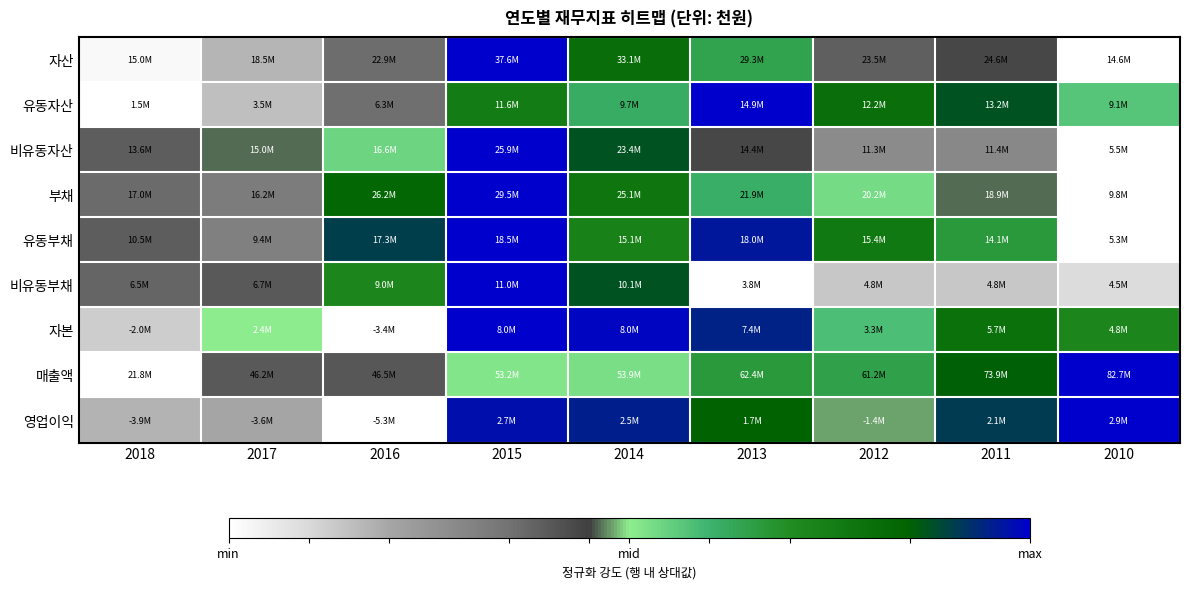

Reading left to right, list all the values displayed in this chart.

자산: 2018=0.0	2017=0.2	2016=0.4	2015=1.0	2014=0.8	2013=0.6	2012=0.4	2011=0.4	2010=0.0
유동자산: 2018=0.0	2017=0.2	2016=0.4	2015=0.8	2014=0.6	2013=1.0	2012=0.8	2011=0.9	2010=0.6
비유동자산: 2018=0.4	2017=0.5	2016=0.5	2015=1.0	2014=0.9	2013=0.4	2012=0.3	2011=0.3	2010=0.0
부채: 2018=0.4	2017=0.3	2016=0.8	2015=1.0	2014=0.8	2013=0.6	2012=0.5	2011=0.5	2010=0.0
유동부채: 2018=0.4	2017=0.3	2016=0.9	2015=1.0	2014=0.7	2013=1.0	2012=0.8	2011=0.7	2010=0.0
비유동부채: 2018=0.4	2017=0.4	2016=0.7	2015=1.0	2014=0.9	2013=0.0	2012=0.1	2011=0.1	2010=0.1
자본: 2018=0.1	2017=0.5	2016=0.0	2015=1.0	2014=1.0	2013=0.9	2012=0.6	2011=0.8	2010=0.7
매출액: 2018=0.0	2017=0.4	2016=0.4	2015=0.5	2014=0.5	2013=0.7	2012=0.6	2011=0.9	2010=1.0
영업이익: 2018=0.2	2017=0.2	2016=0.0	2015=1.0	2014=1.0	2013=0.8	2012=0.5	2011=0.9	2010=1.0